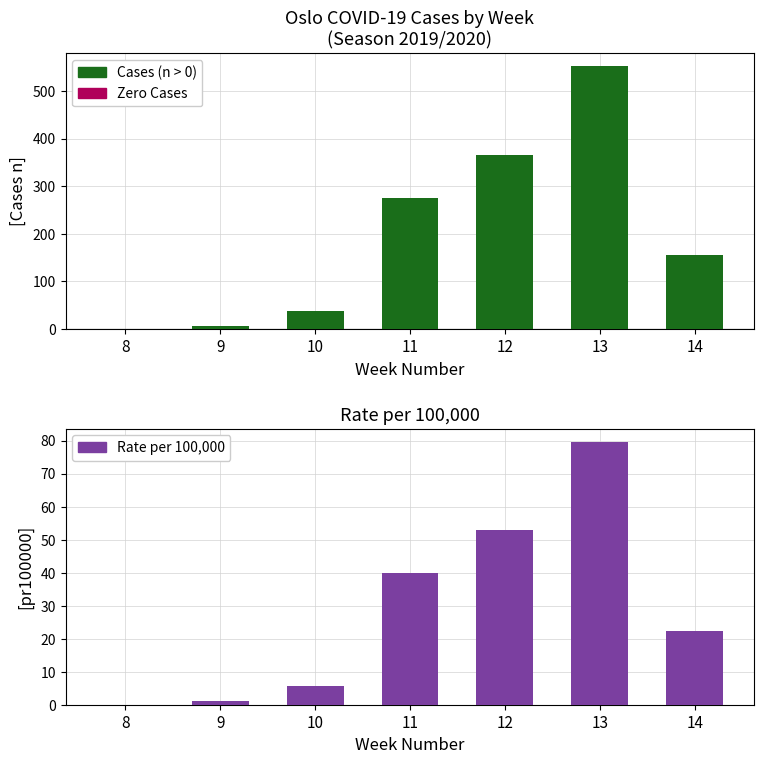

What is the greatest value displayed?

552.0